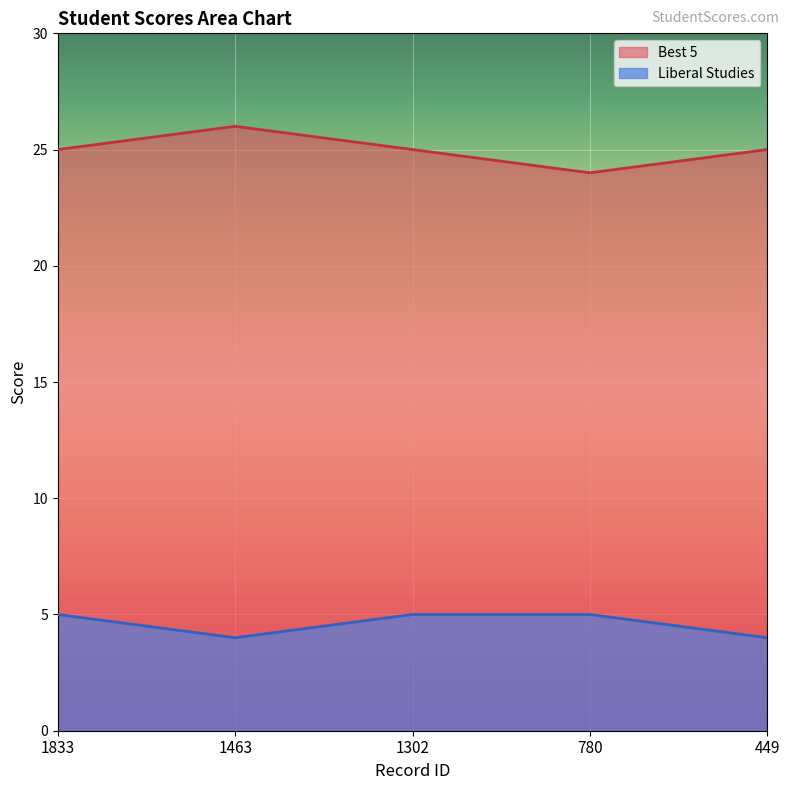

How many lines are shown in the chart?

2